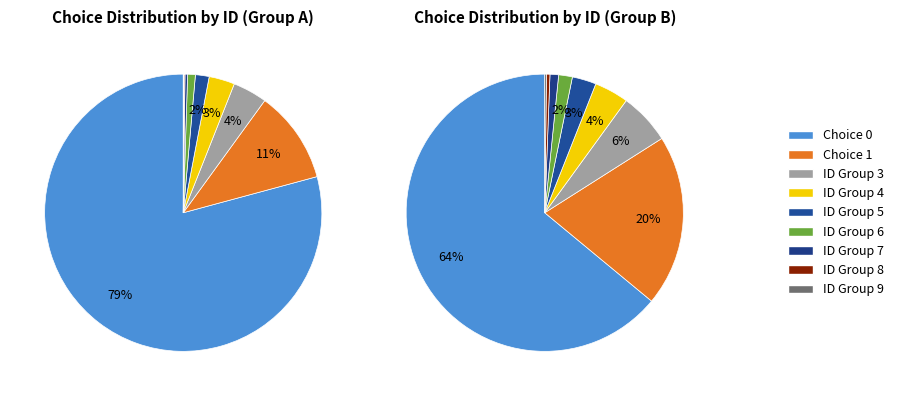

How many slices are in this pie chart?

9